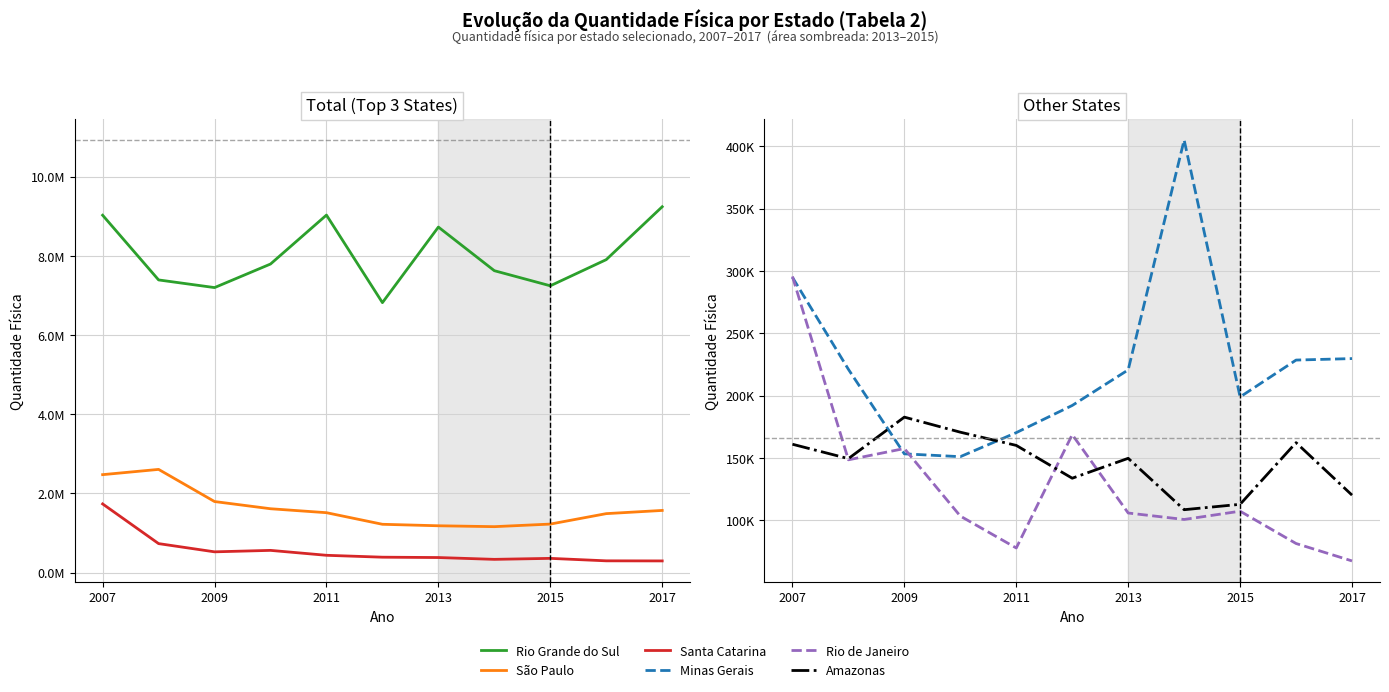

Which series has the largest range (max minus min)?

Rio Grande do Sul